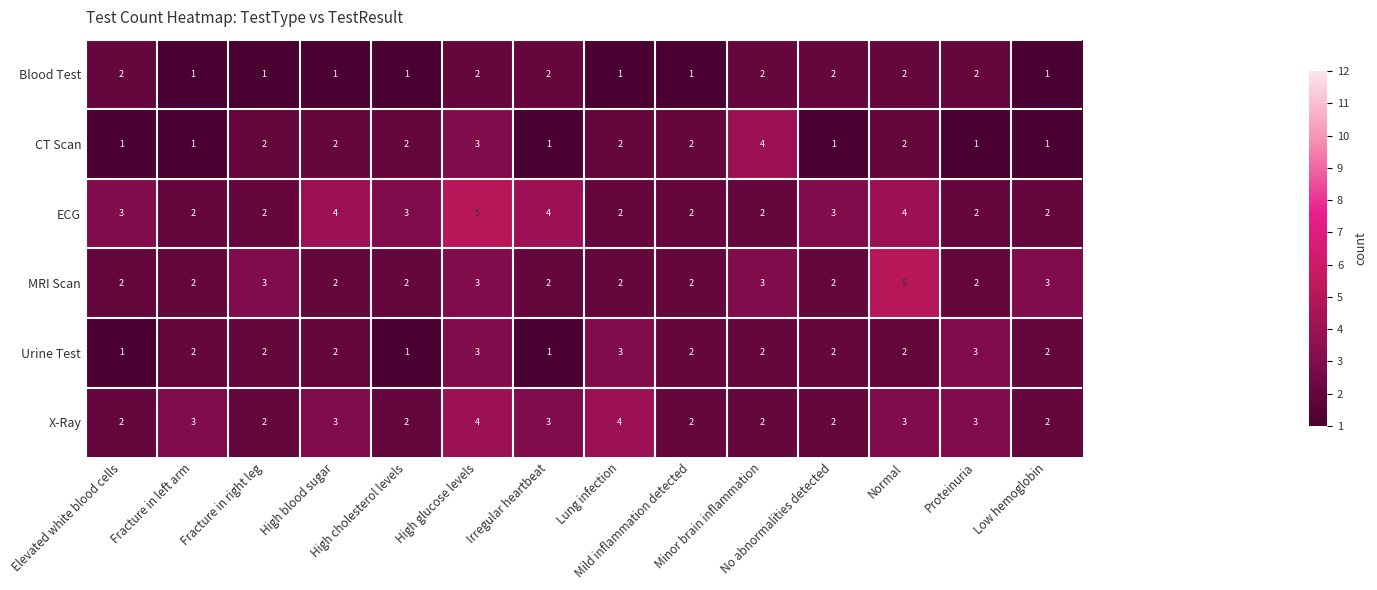

Count the X-Ray values in the range 2 to 3.

12